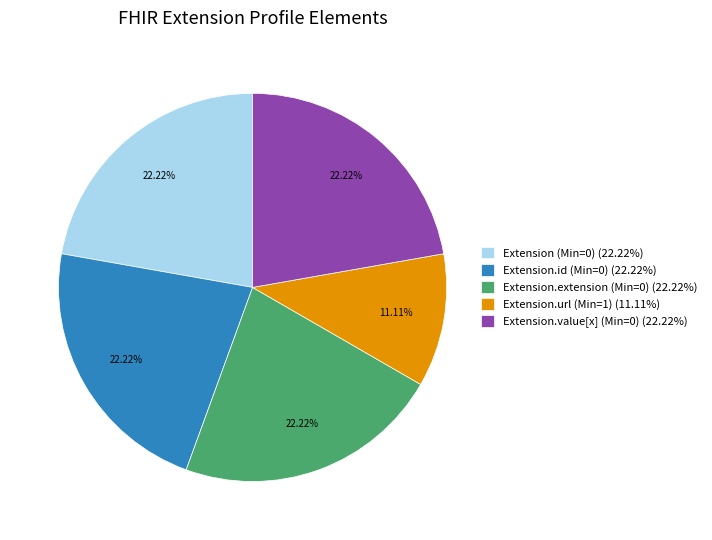

To the nearest percent, what is the average slice percentage?

20%